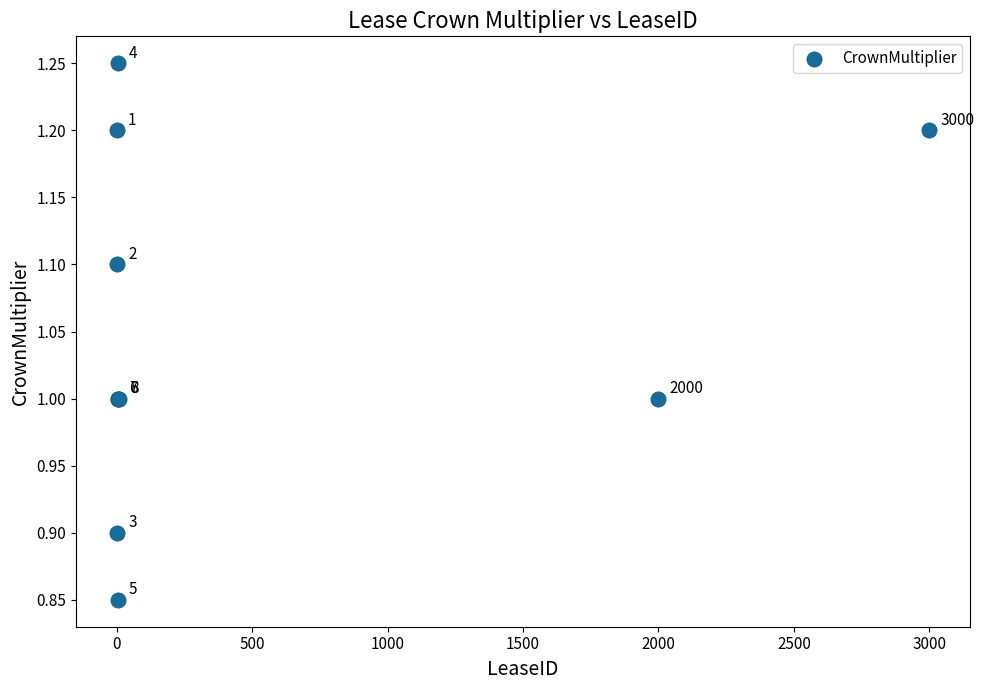

What Y value in the scatter plot is closest to 1?

1.0